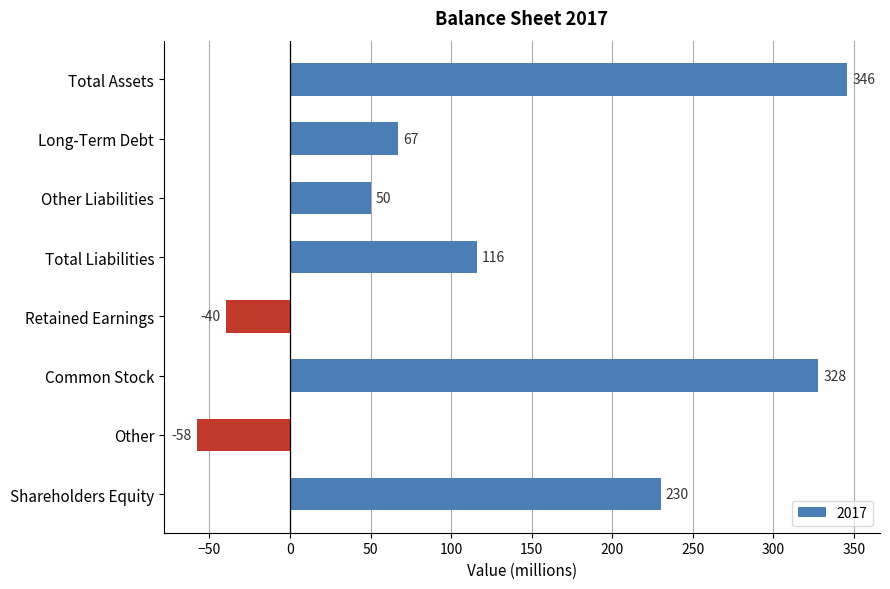

Read the value at Long-Term Debt.

67